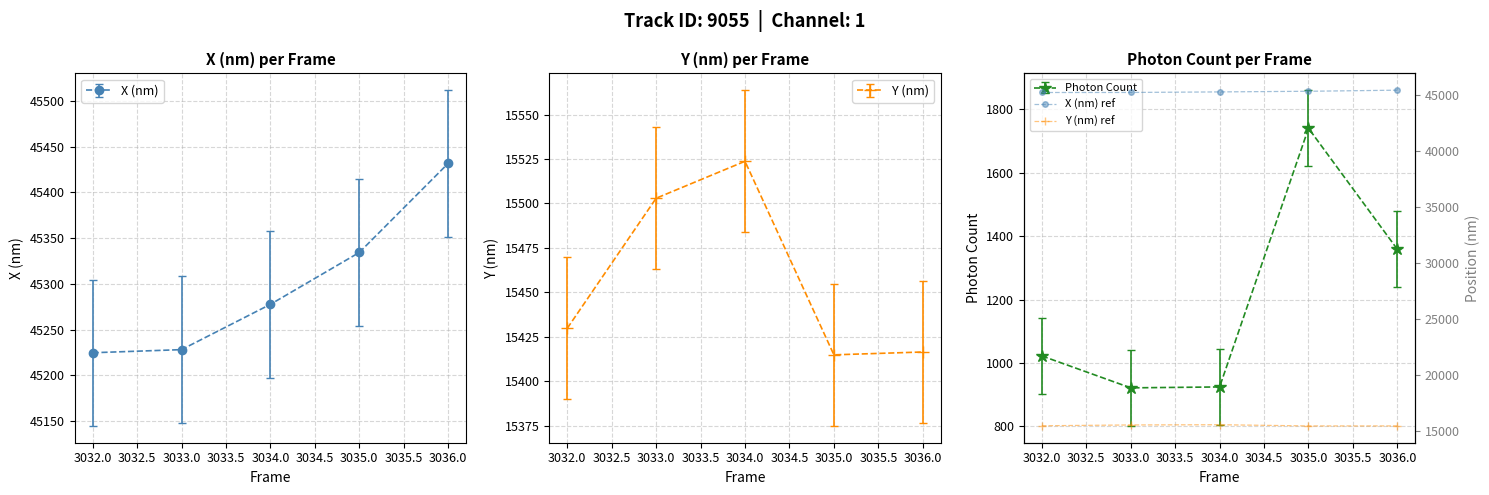

What is the minimum value for X (nm)?

45224.6